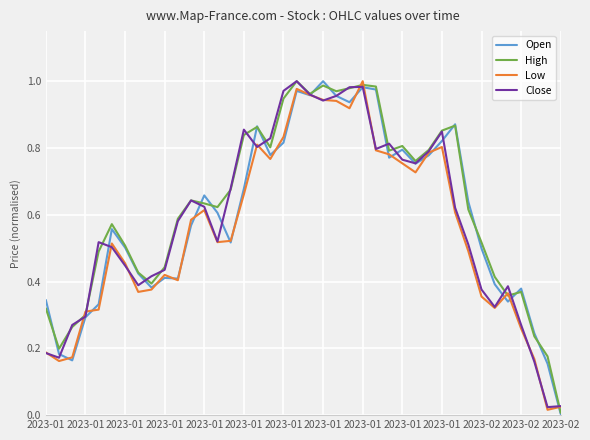

How many lines are shown in the chart?

4